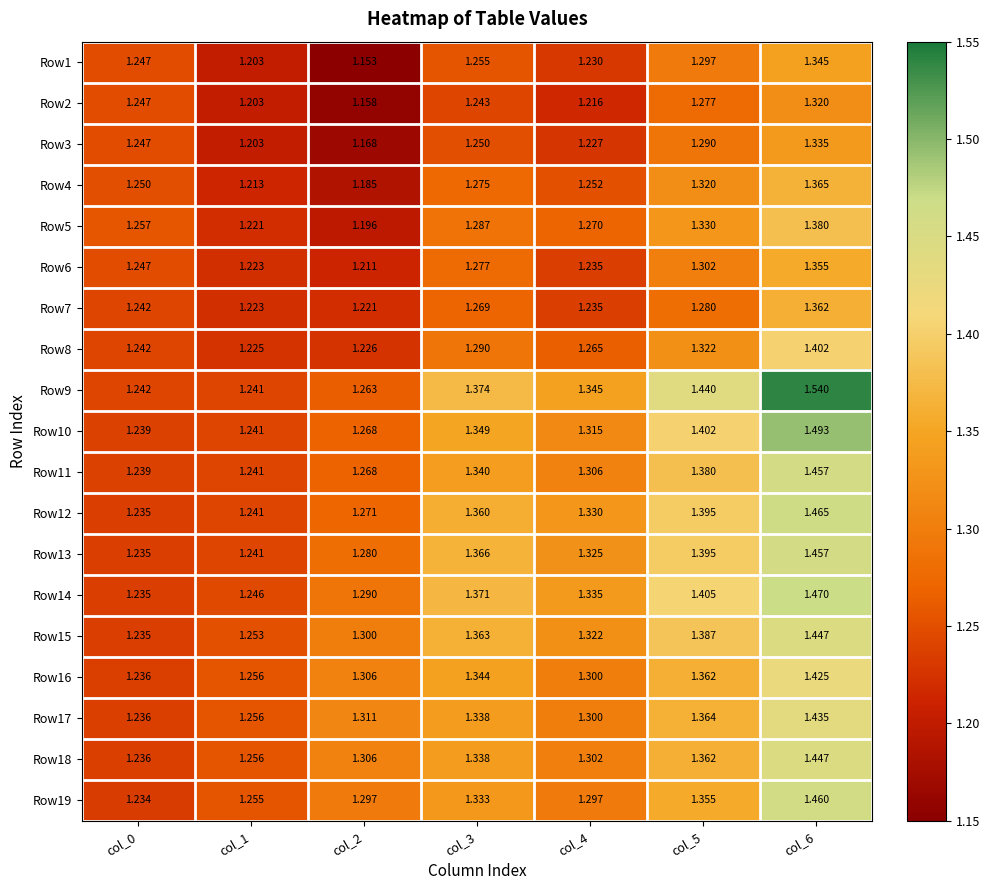

Is the value of Row6 at col_3 greater than the value of Row9 at col_0?

Yes